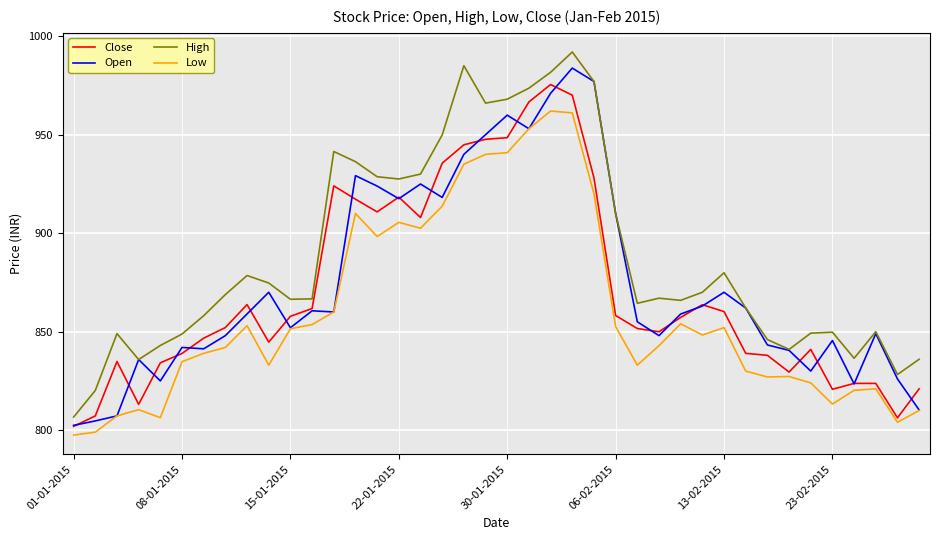

List the series in order of their peak value, highest first.

High, Open, Close, Low